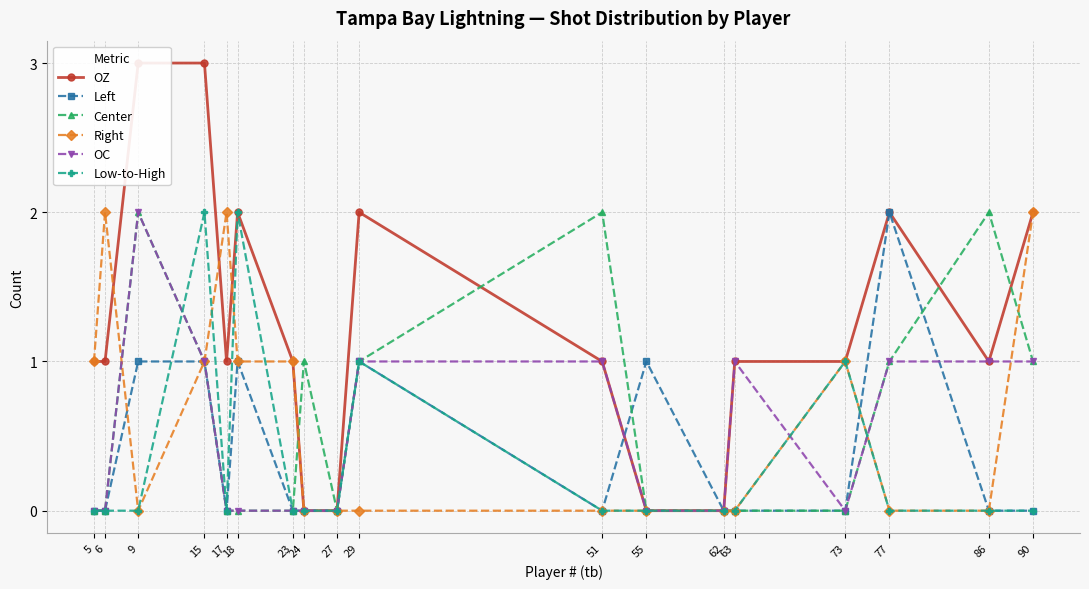

The value of OZ at 23 is 1. True or false?

True